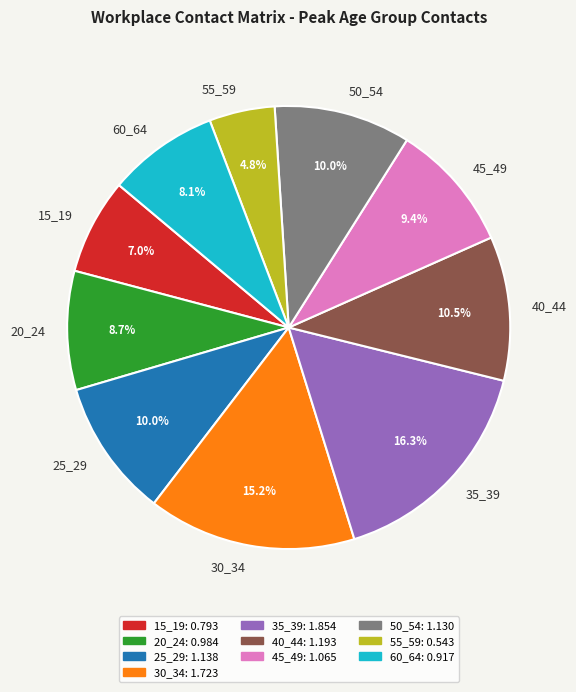

What is the largest slice in the pie chart?

35_39